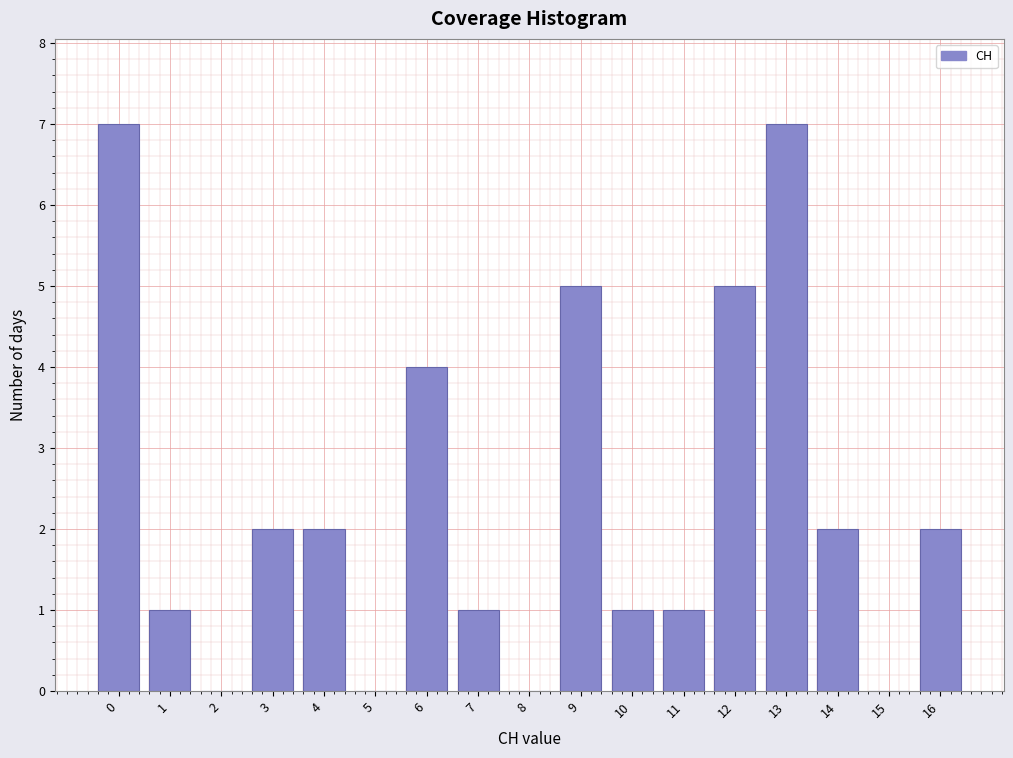

Reading left to right, transcribe this chart: for each bar, give the range it covers on the x-axis and its height. The values are not printed on the chart, so give them approximately, as read against the axis.

-0.5 to 0.5: 7
0.5 to 1.5: 1
1.5 to 2.5: 0
2.5 to 3.5: 2
3.5 to 4.5: 2
4.5 to 5.5: 0
5.5 to 6.5: 4
6.5 to 7.5: 1
7.5 to 8.5: 0
8.5 to 9.5: 5
9.5 to 10.5: 1
10.5 to 11.5: 1
11.5 to 12.5: 5
12.5 to 13.5: 7
13.5 to 14.5: 2
14.5 to 15.5: 0
15.5 to 16.5: 2